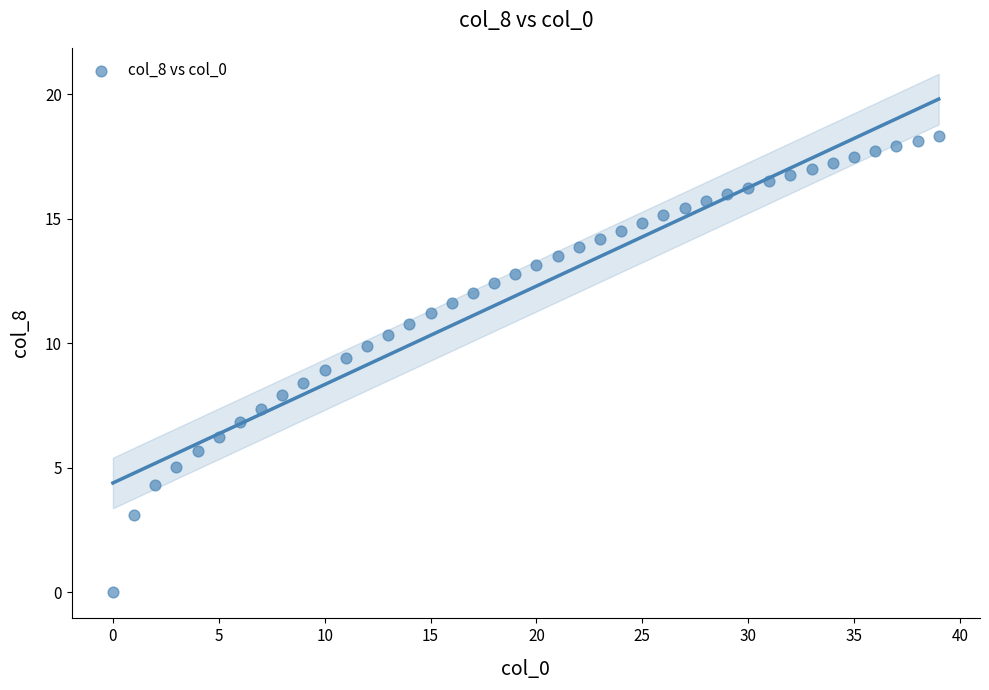

What is the range of Y values (max minus min)?

18.3